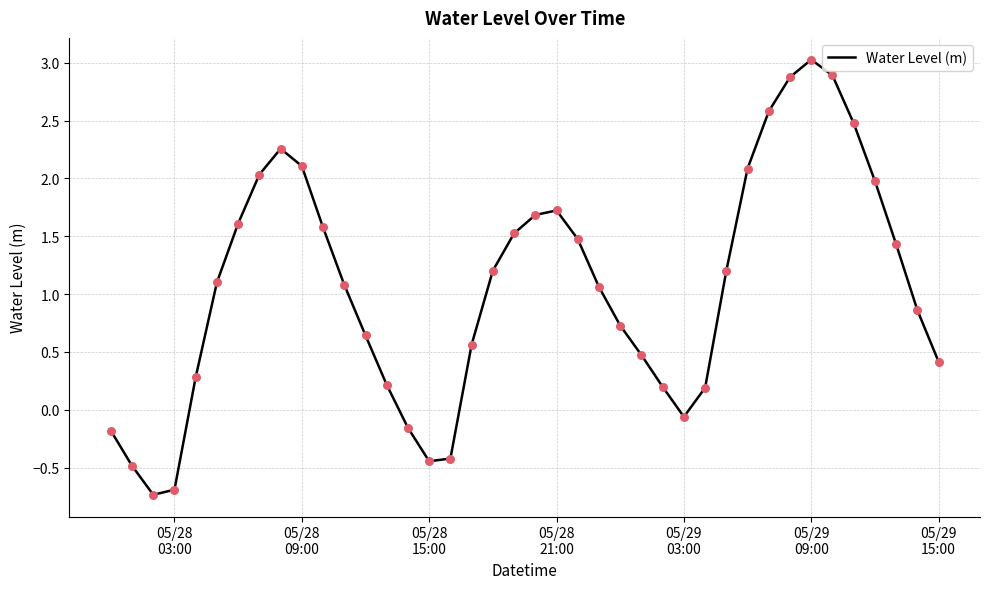

What is the greatest value displayed?

3.0